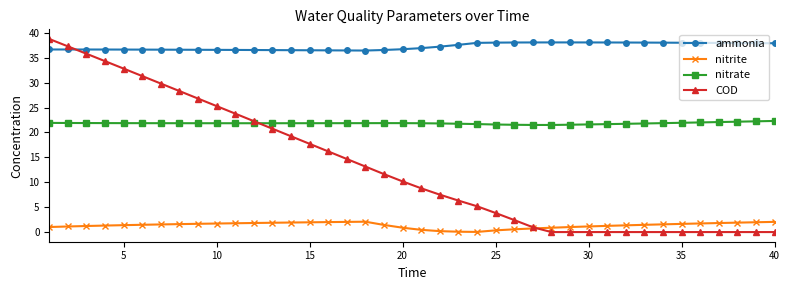

True or false: nitrate and nitrite cross at least once.

False